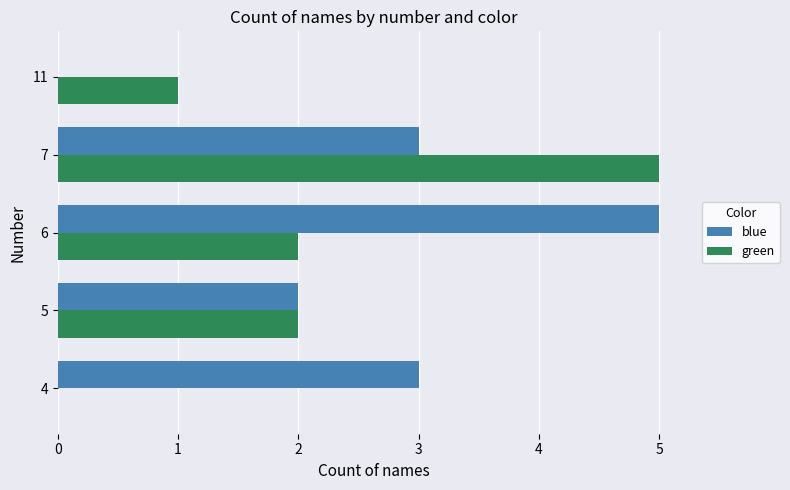

What are all the series names shown in the legend?

blue, green